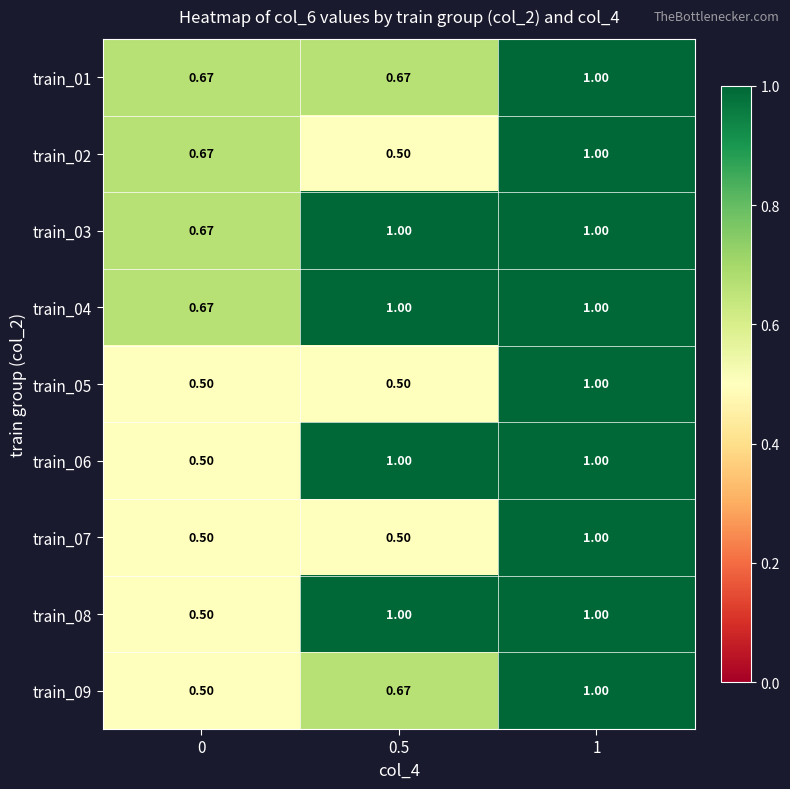

What is the total value across all series at 1?

9.0